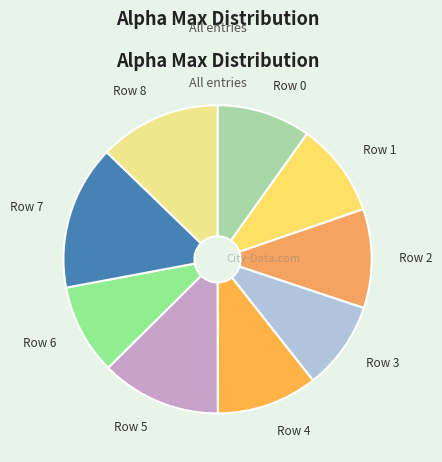

The Row 7 slice represents 30% of the pie. True or false?

False